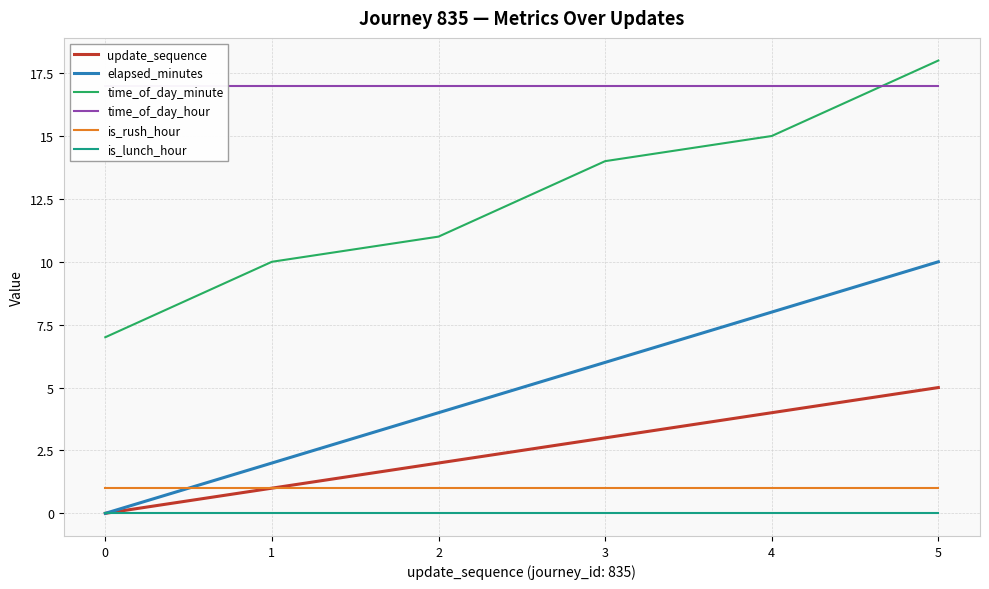

True or false: is_rush_hour has more than 0 interior local peaks.

False